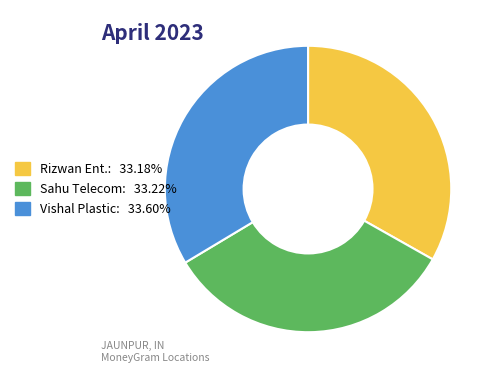

How many segments does this pie chart have?

3